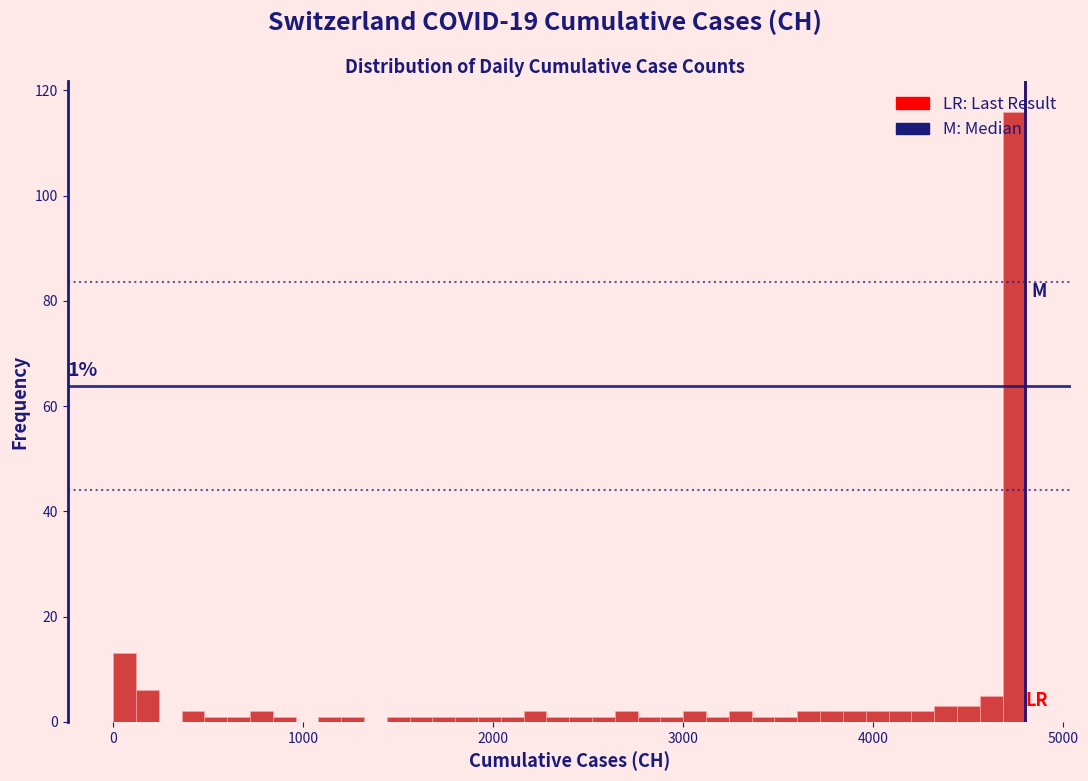

Read against the x-axis, roughly where is the centre of the tallest bar?

4700